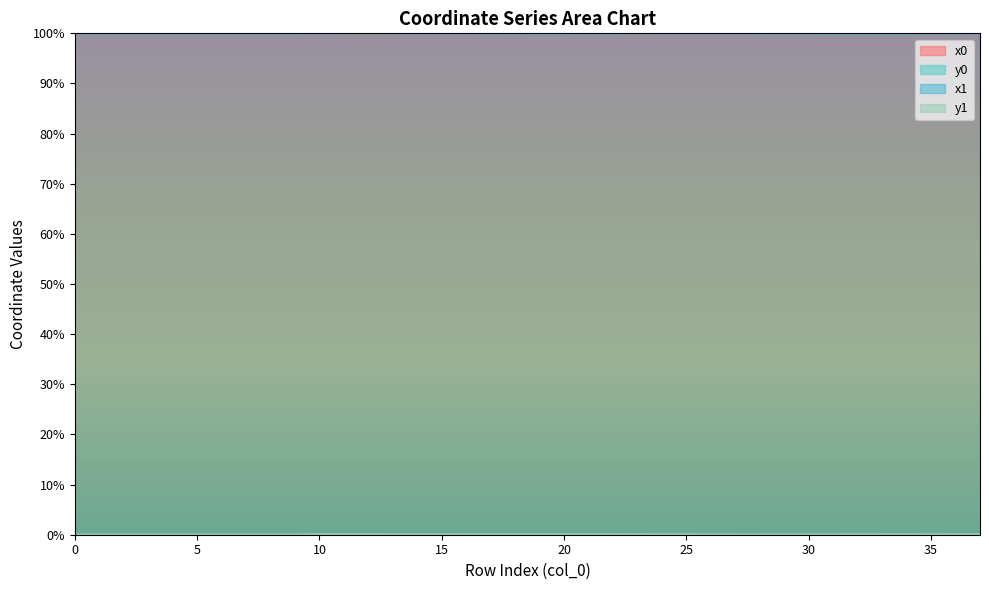

Which series has the widest spread of values?

y1